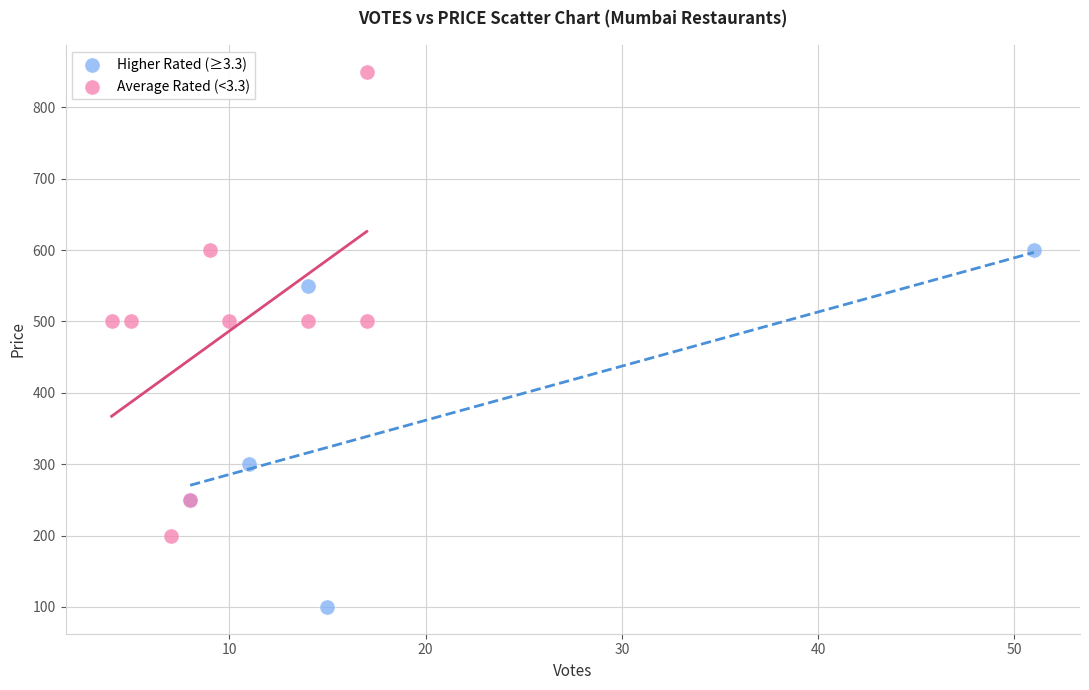

Which series has the largest Y range (max minus min)?

Average Rated (<3.3)